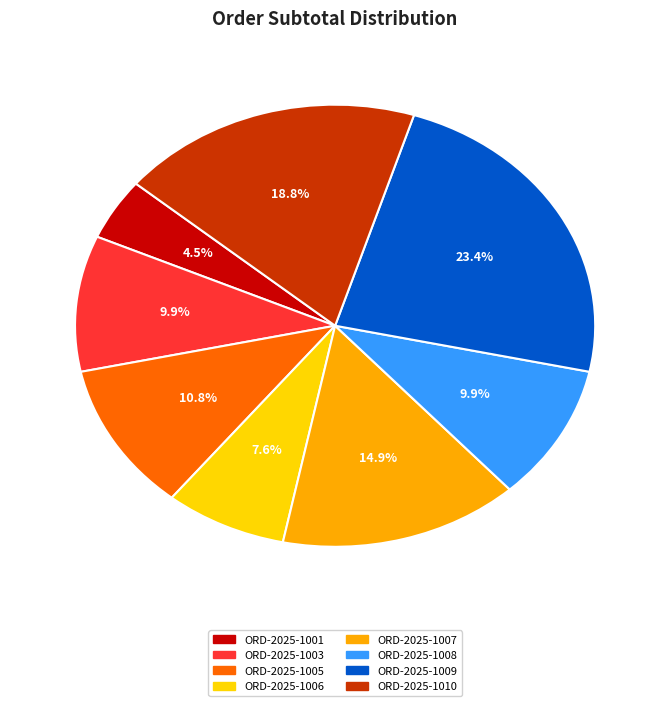

How much of the chart is everything except ORD-2025-1001?

95.5%